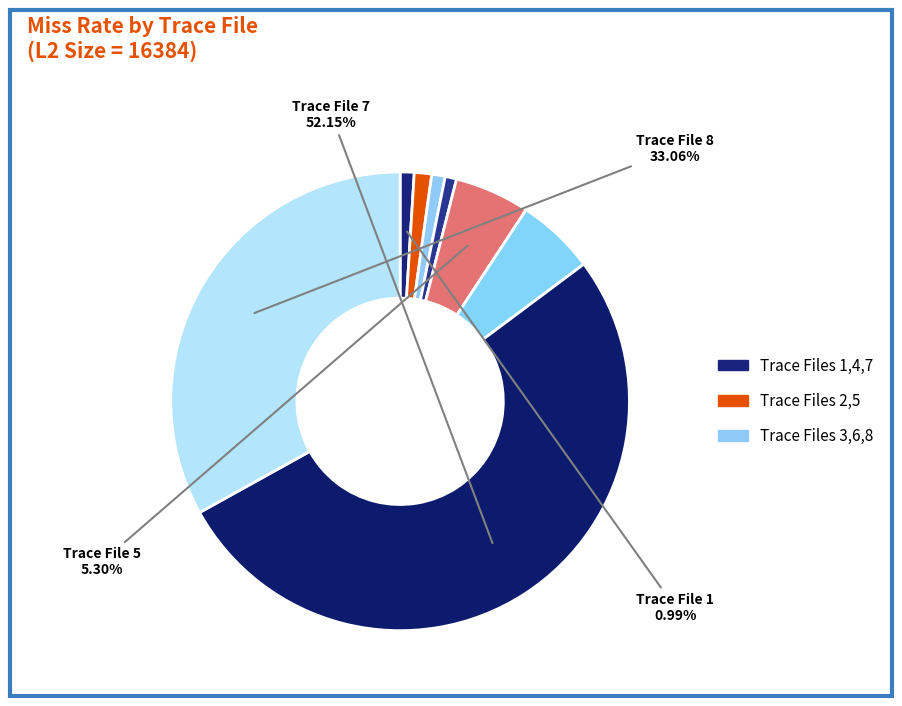

How many segments does this pie chart have?

8